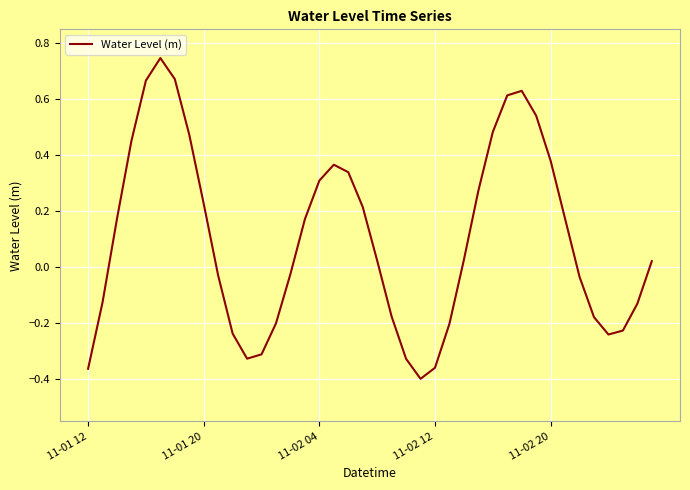

List the labels in order of value, largest first.

5, 6, 11-02 20, 30, 29, 31, 28, 7, 11-02 12, 32, 17, 18, 16, 27, 8, 19, 11-02 04, 33, 15, 26, 20, 39, 14, 9, 34, 11-01 20, 38, 21, 35, 13, 25, 37, 10, 36, 12, 11, 22, 24, 11-01 12, 23